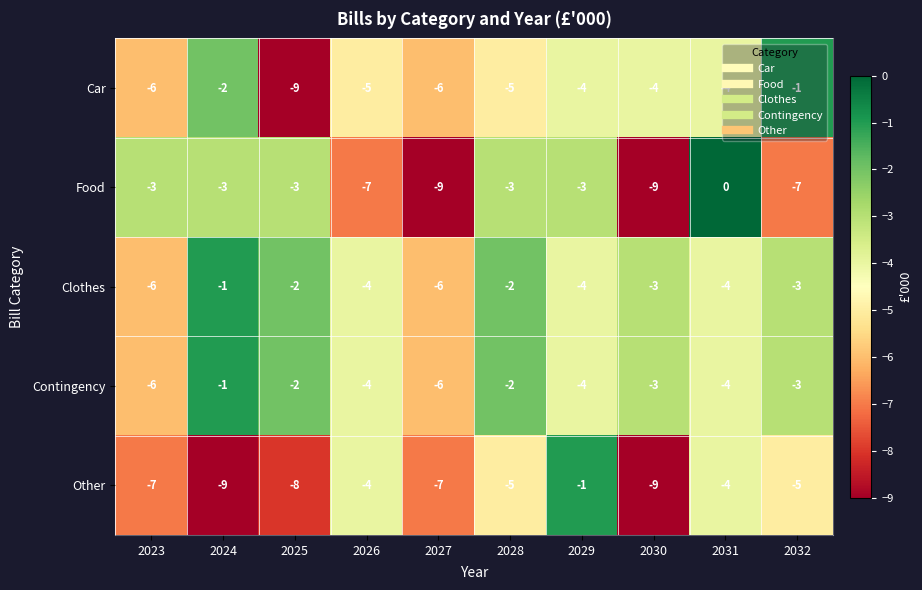

What is the minimum value shown in the chart?

-9